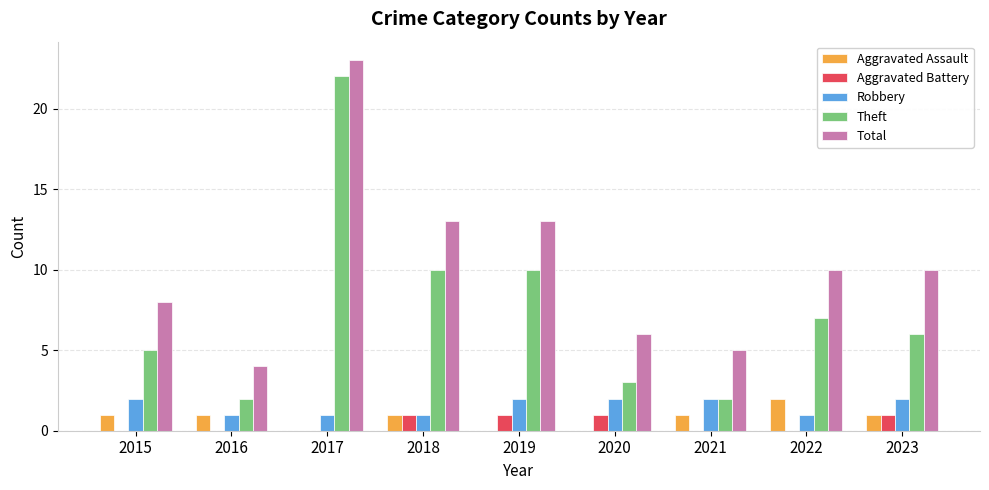

What is the average value of the Total series?

10